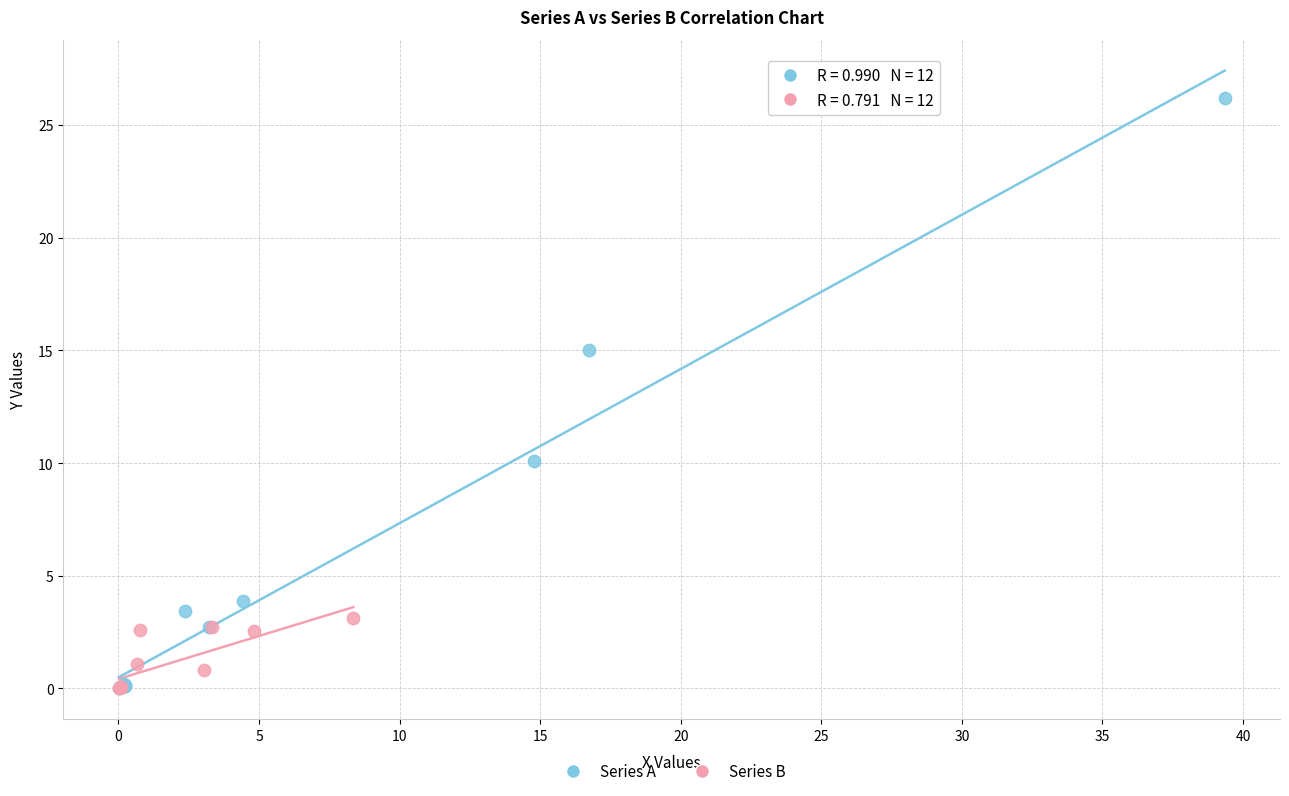

Which series reaches the maximum Y coordinate?

Series A